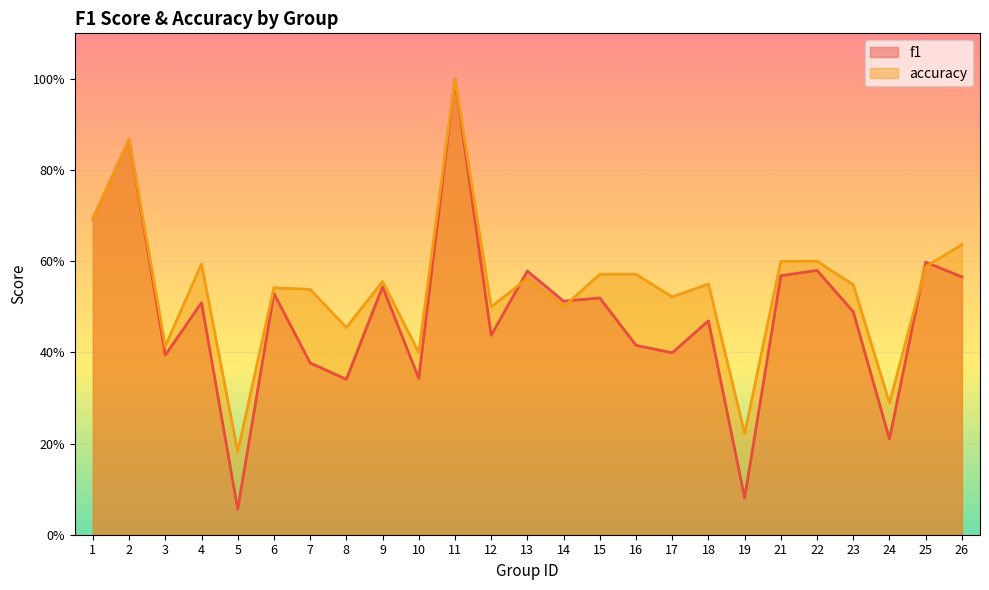

Is it true that f1 equals 0.4 at 3?

True